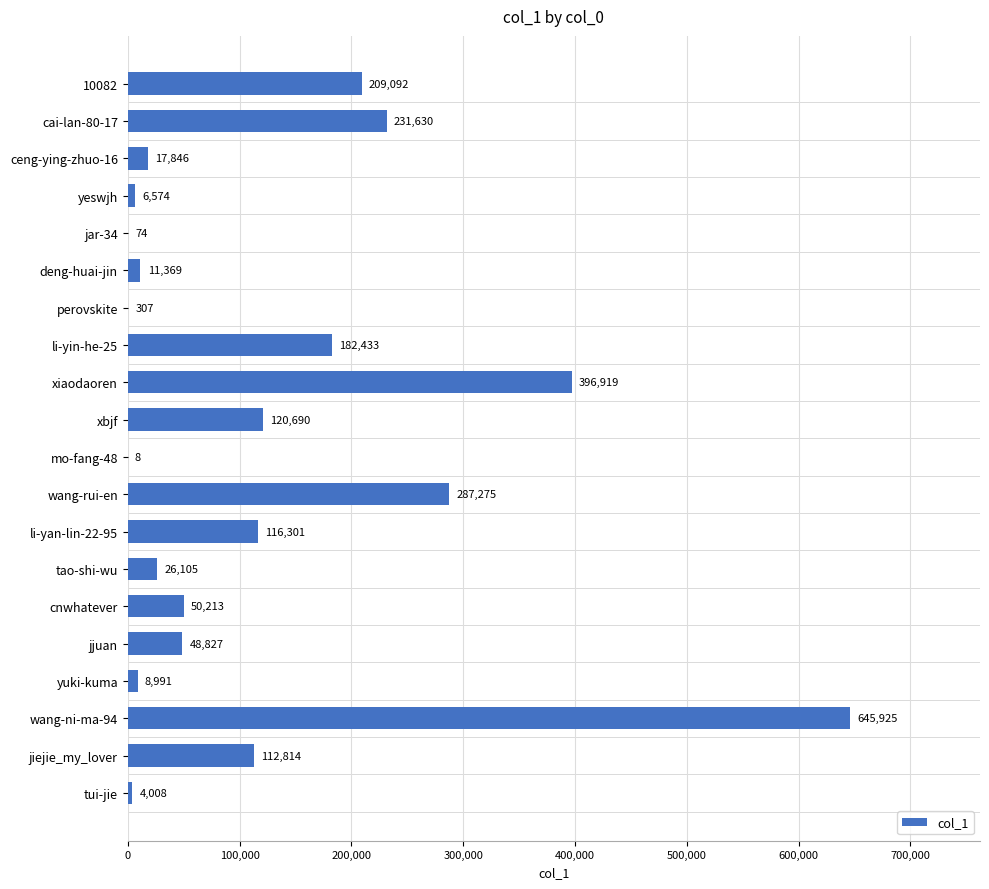

Which has a higher value, xiaodaoren or wang-ni-ma-94?

wang-ni-ma-94